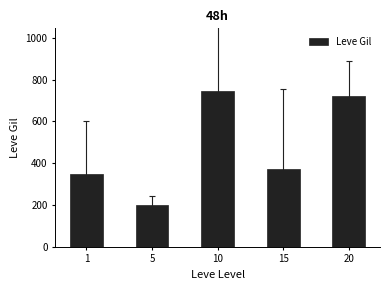

How many bars are there in total?

5